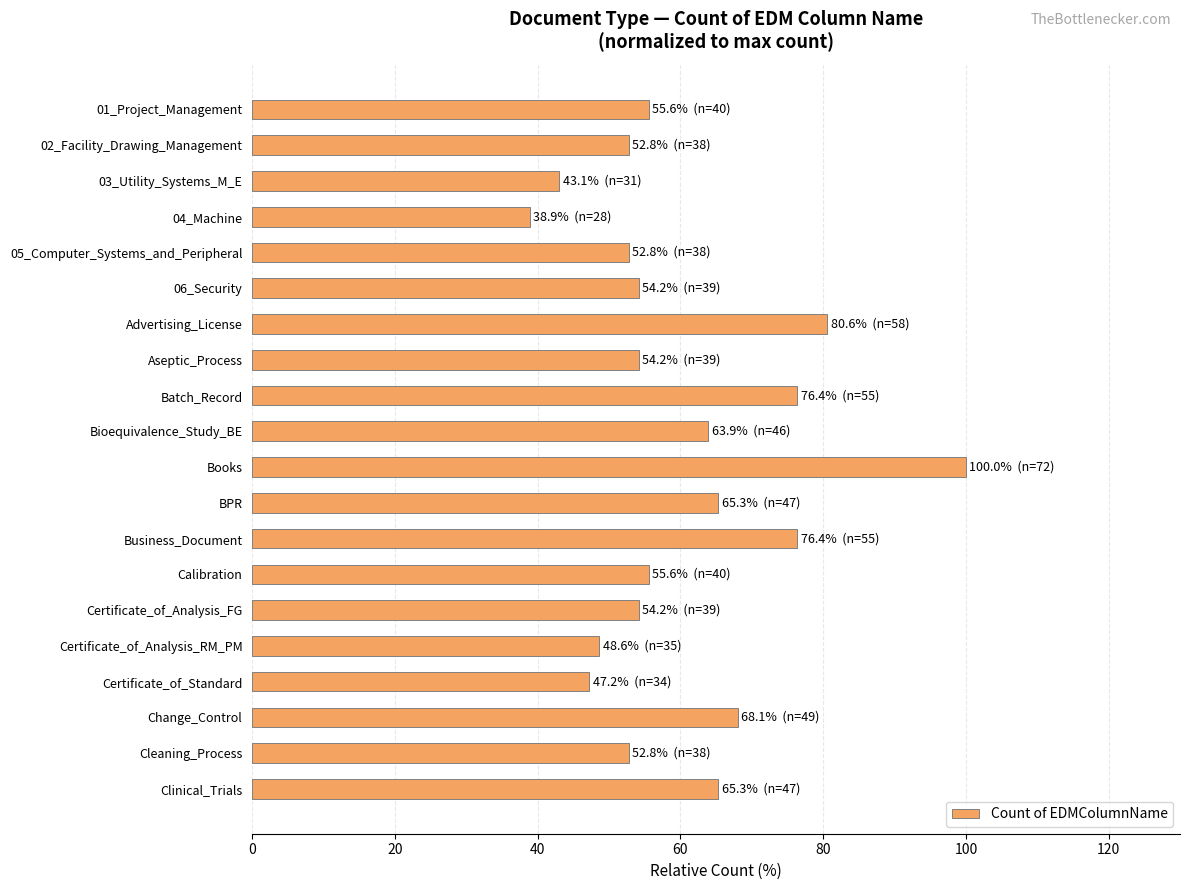

What is the label of the 9th bar from the top?

Batch_Record